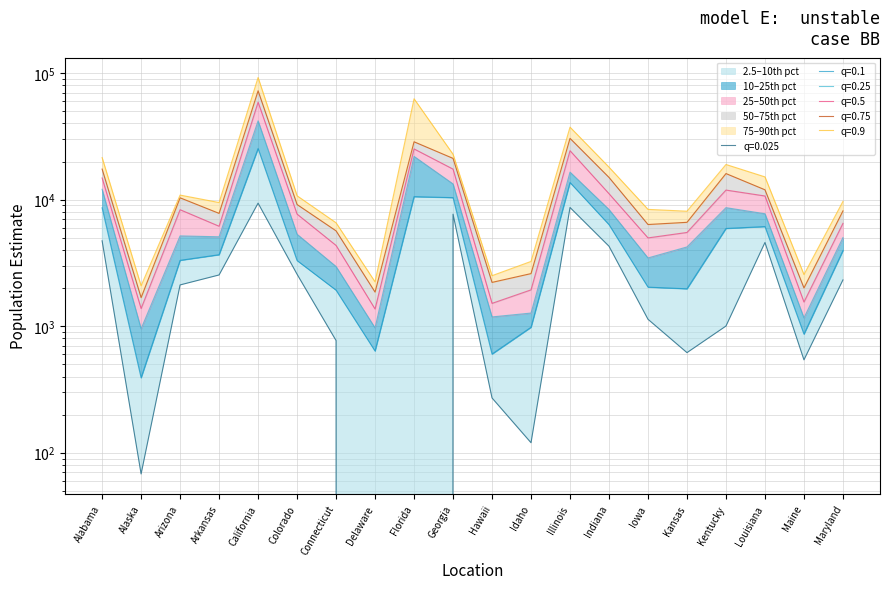

The value of 0.75 at California is 72463. True or false?

True